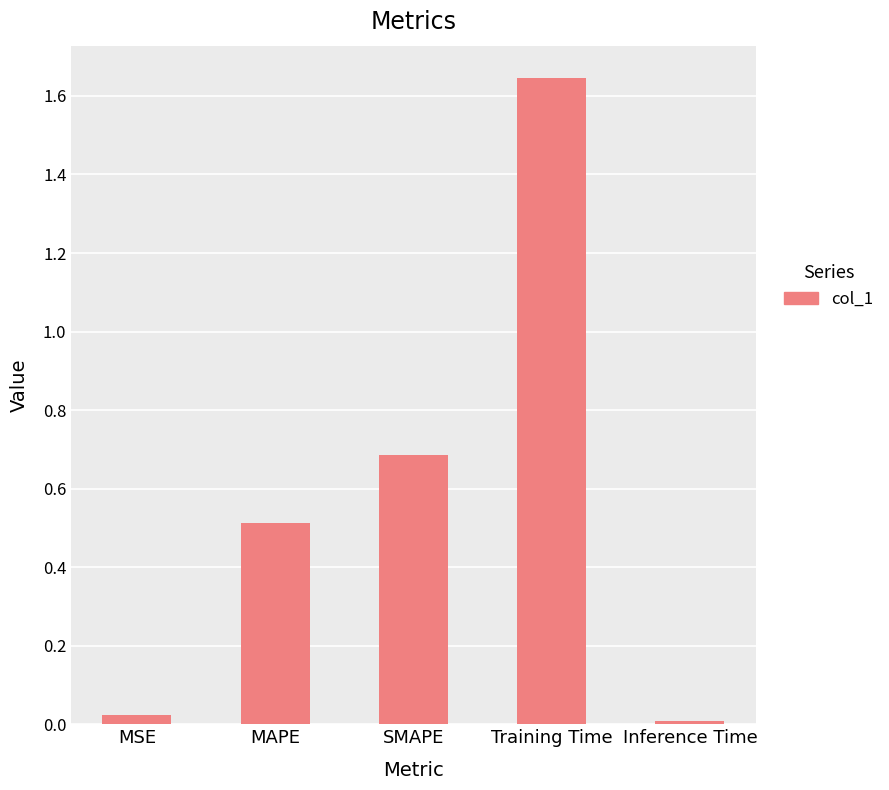

How many bars are there in total?

5